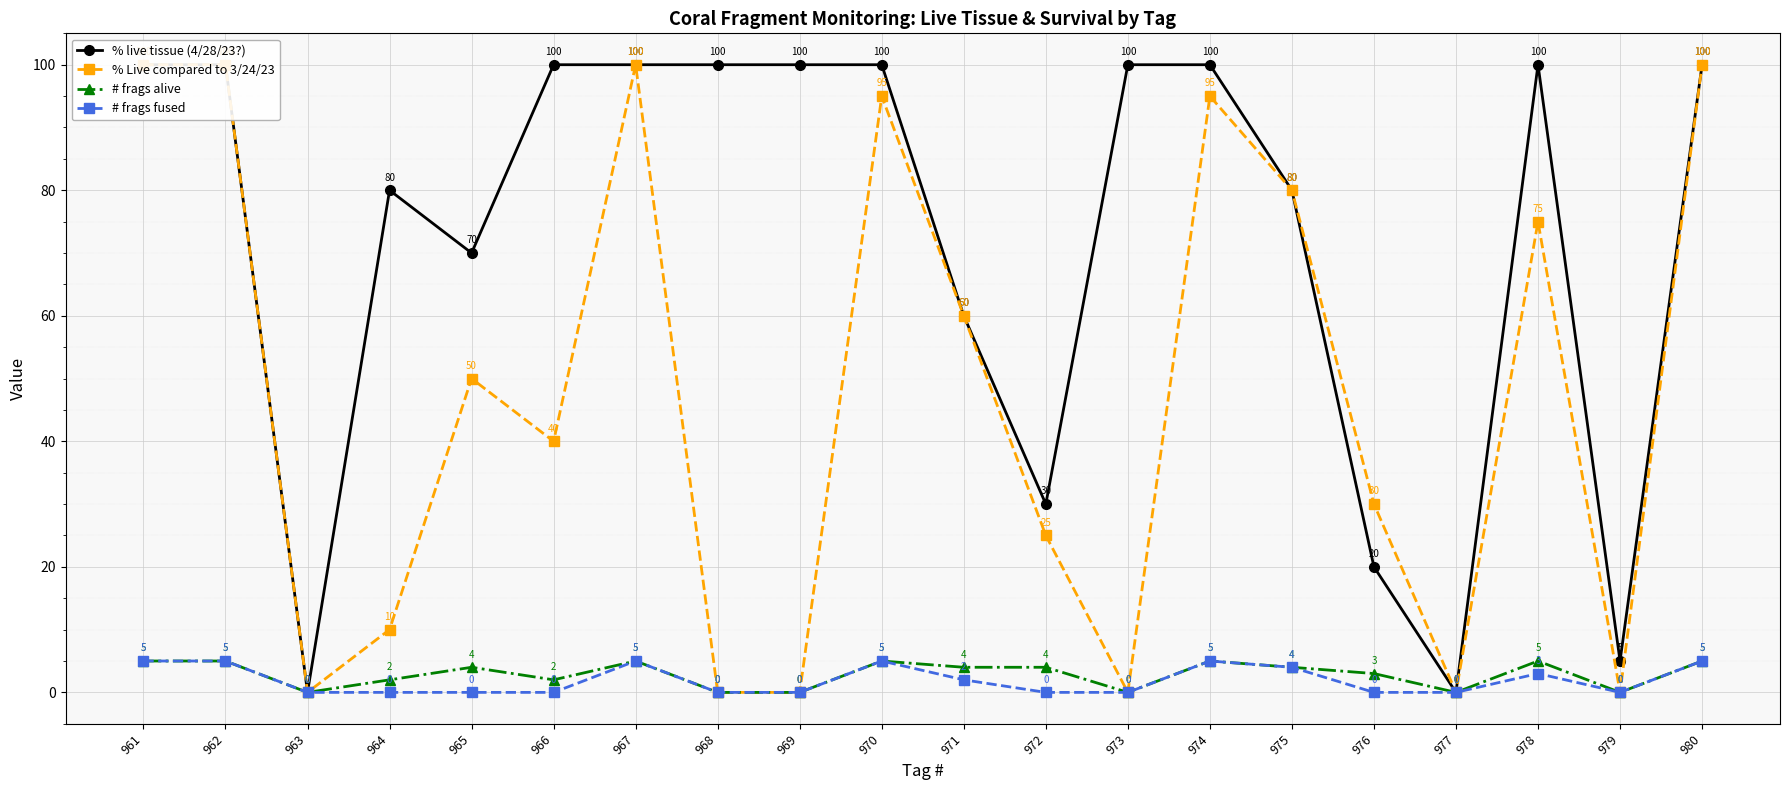

What is the difference between the maximum and minimum values in the % live tissue (4/28/23?) series?

100